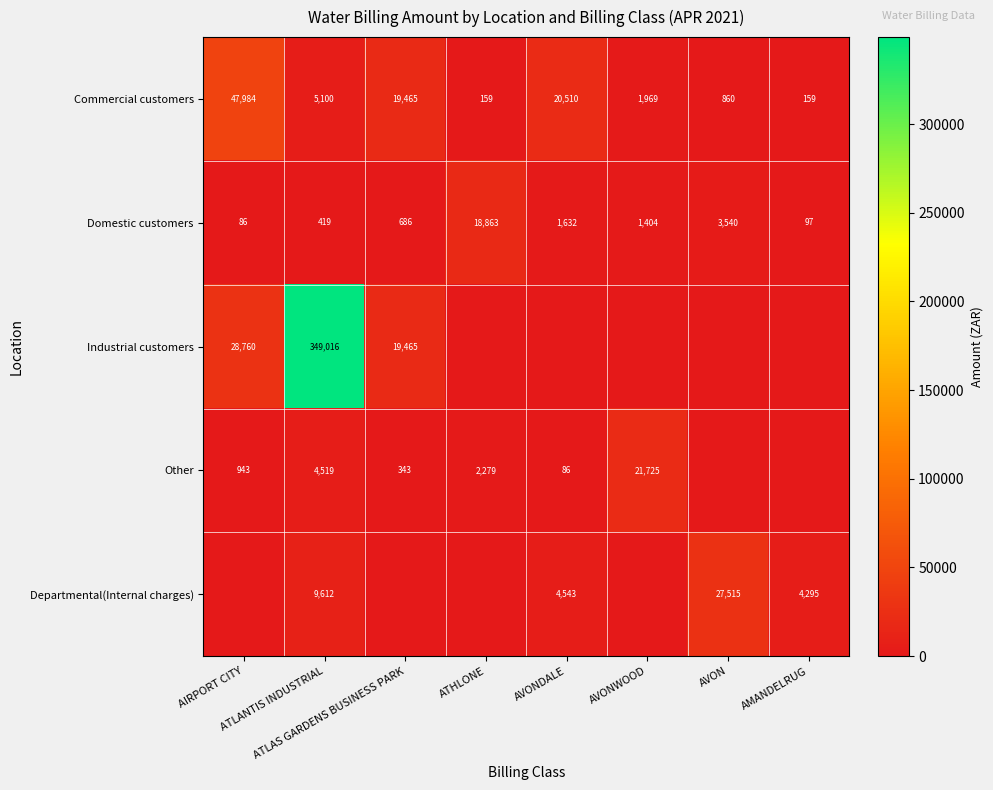

What is the average value of the Commercial customers series?

12026